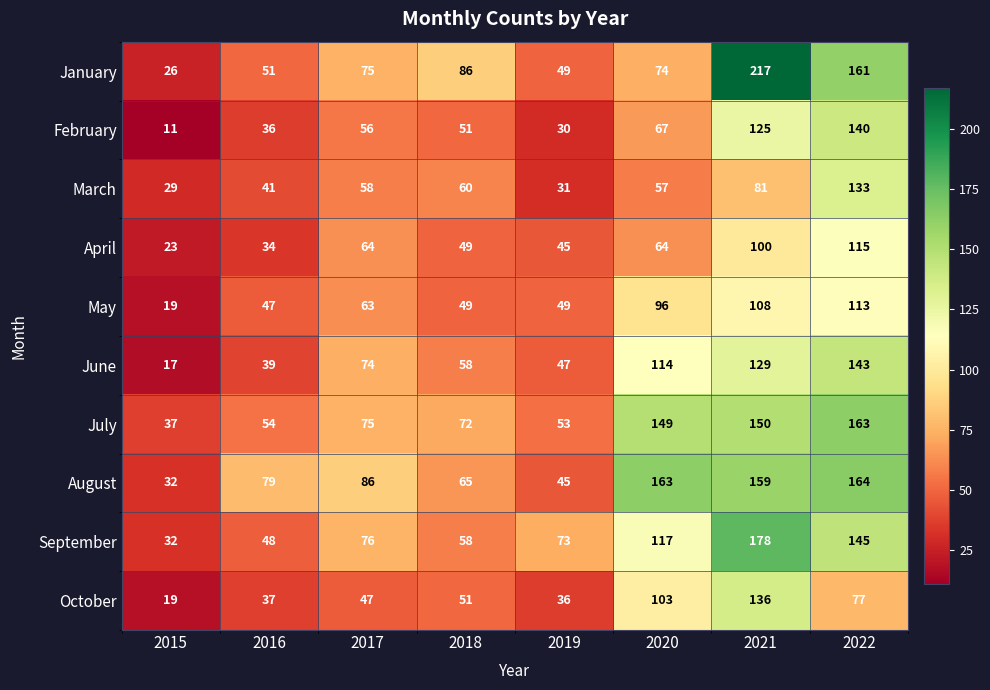

What is the total value across all series at 2016?

466